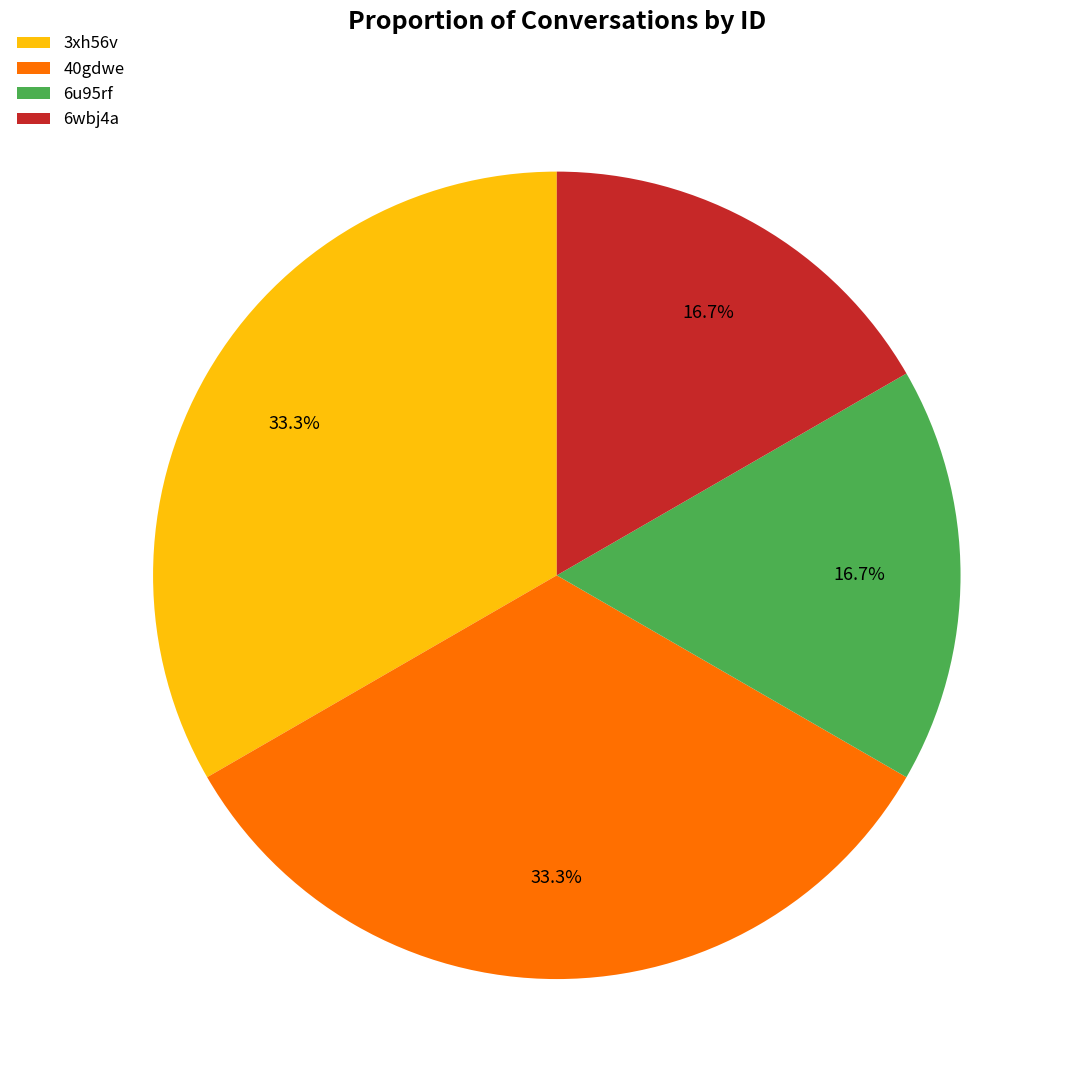

How many slices are in this pie chart?

4